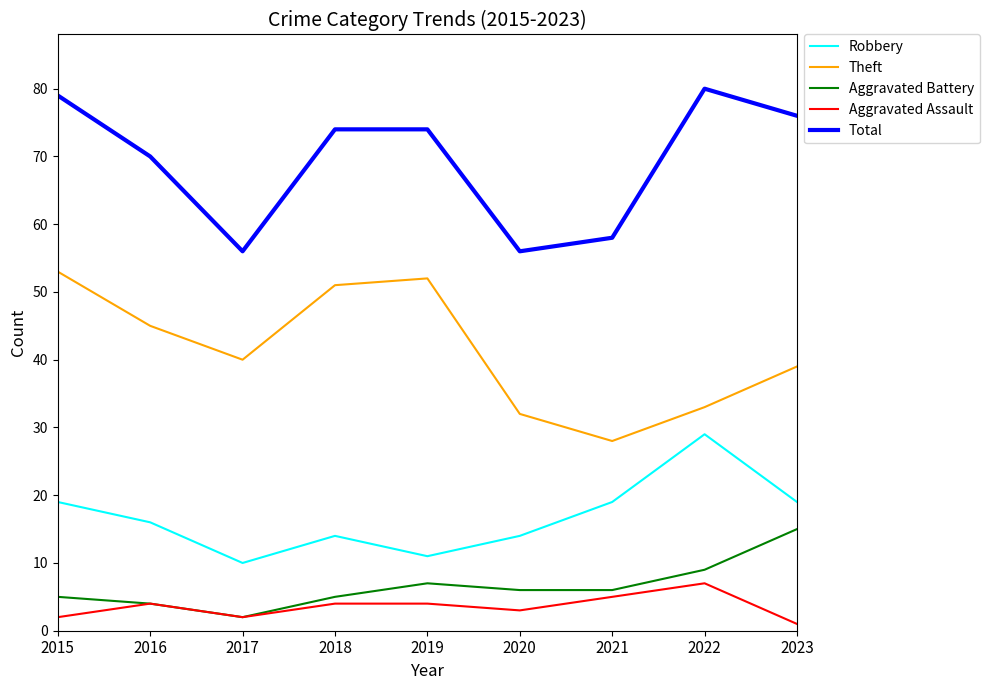

The value of Aggravated Battery at 2020 is 6. True or false?

True